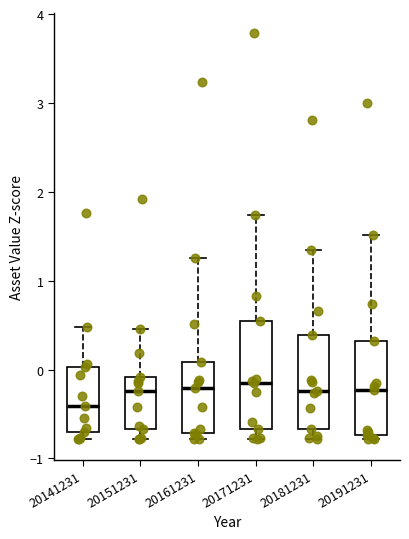

Comparing the boxes themselves (not the whiskers), which one is the tallest?

20171231